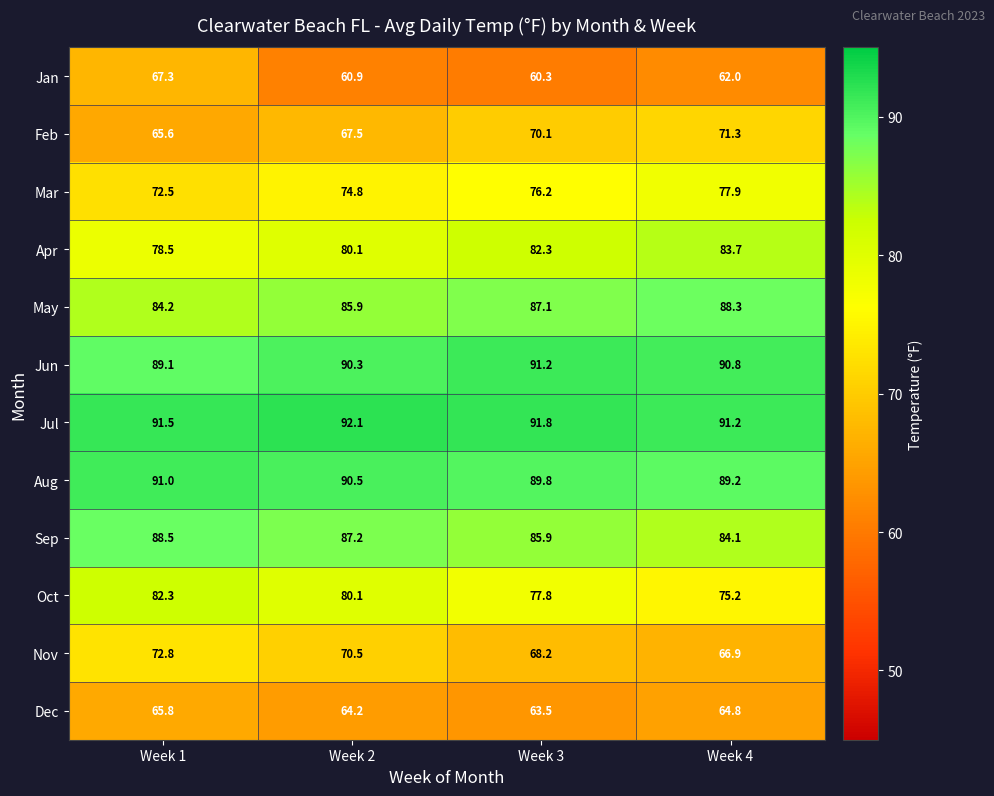

At which label is Jul closest to 91?

Week 4